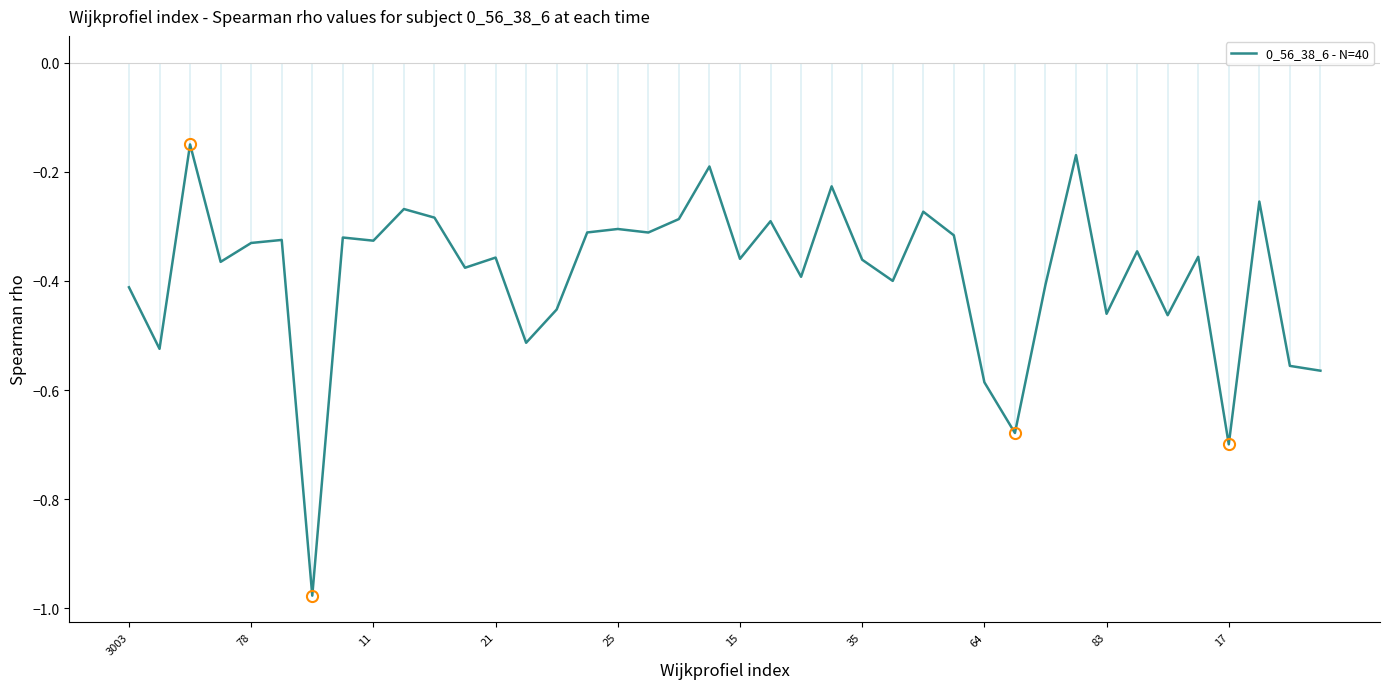

How many interior local peaks (higher than both neighbors) does the data have?

14